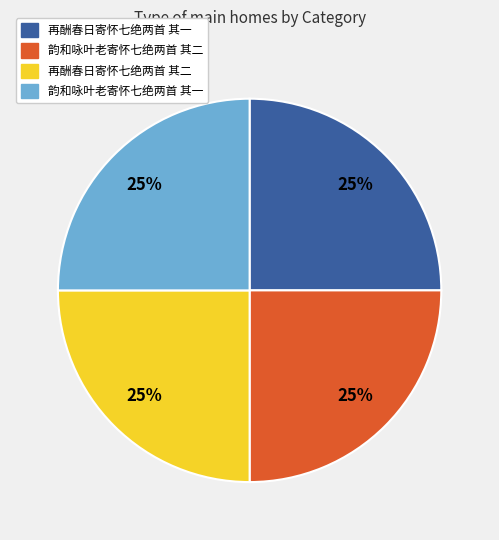

Is 再酬春日寄怀七绝两首 其二 the majority of the pie?

No